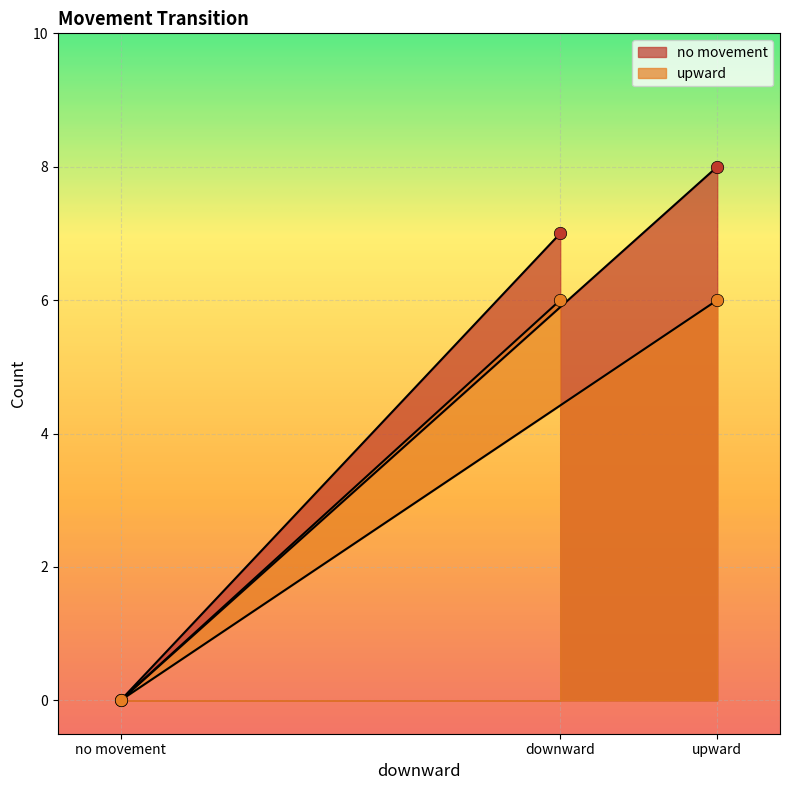

At how many categories does at least one series exceed 6?

2